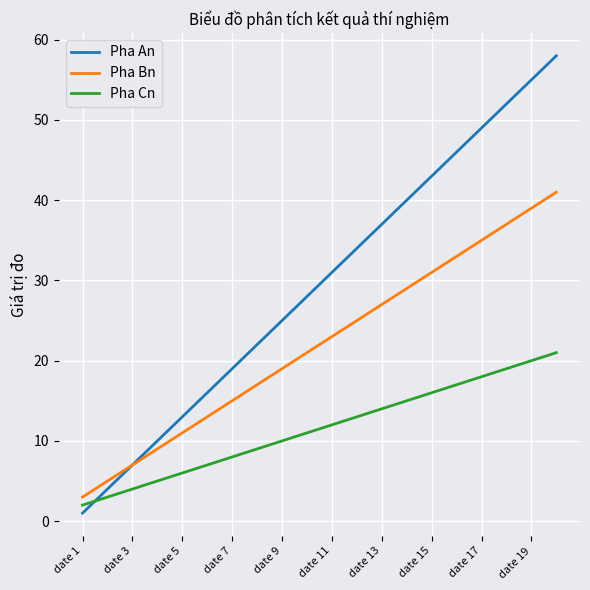

What is the highest value of the Pha An series?

58